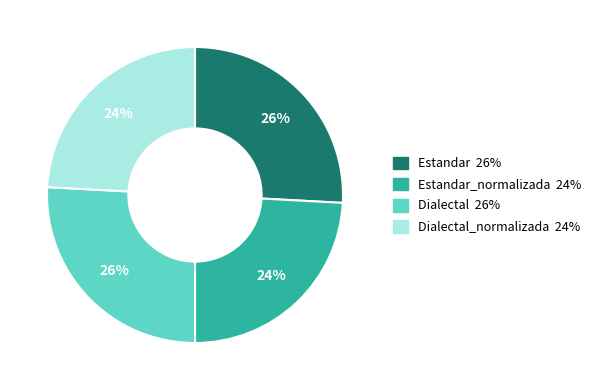

To the nearest percent, what is the average slice percentage?

25%